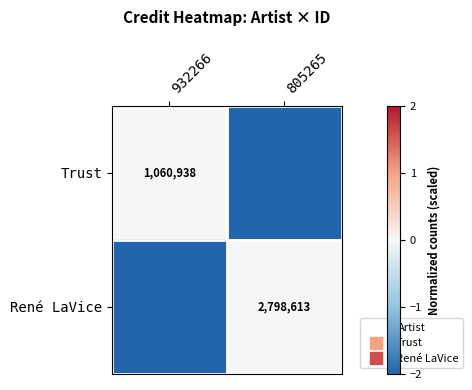

What is the sum of the René LaVice values at 932266 and 805265?

-2798613